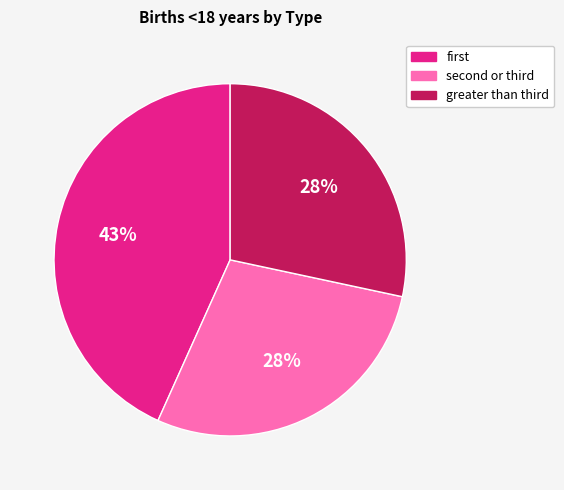

Is there any slice that represents more than half of the pie?

No